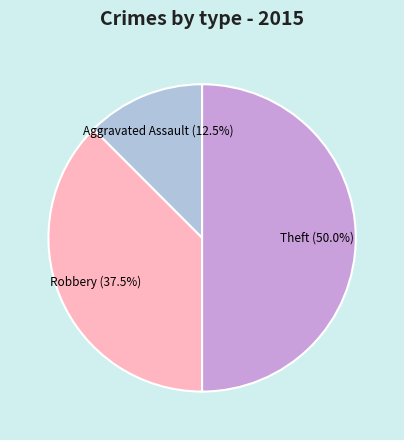

Does Aggravated Assault account for over 50% of the chart?

No